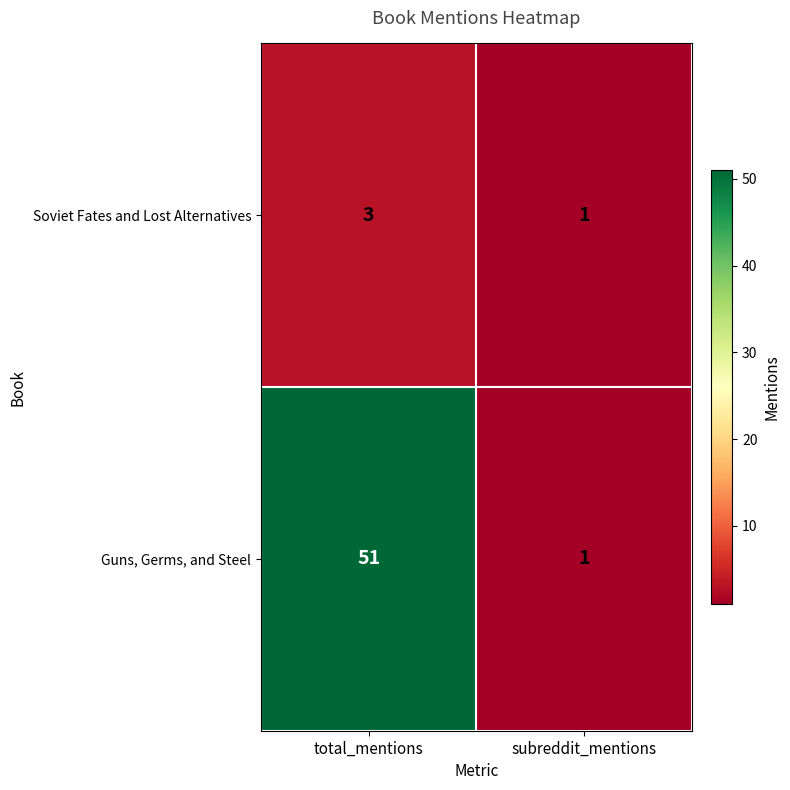

What is the total value across all series at total_mentions?

54